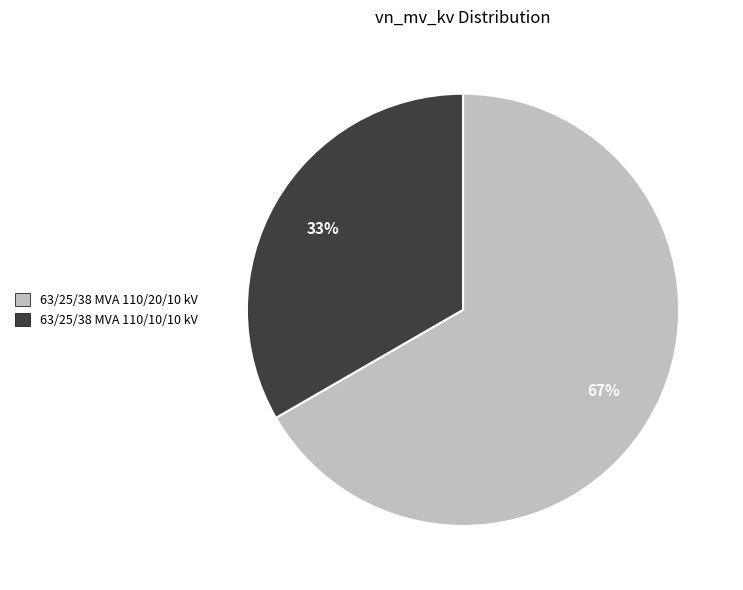

Rank the categories by value from highest to lowest.

63/25/38 MVA 110/20/10 kV, 63/25/38 MVA 110/10/10 kV